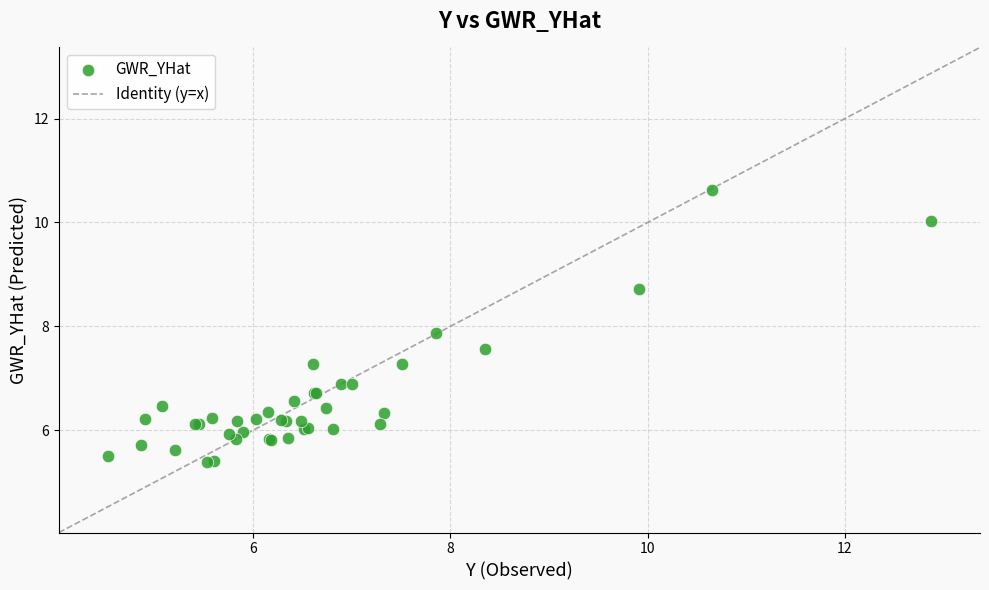

What Y value in the scatter plot is closest to 8?

7.9